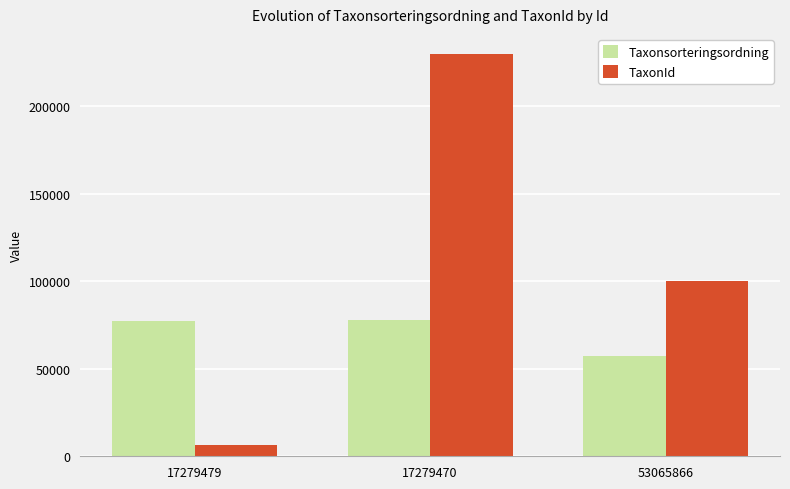

At which category does the chart reach its minimum across all series?

17279479